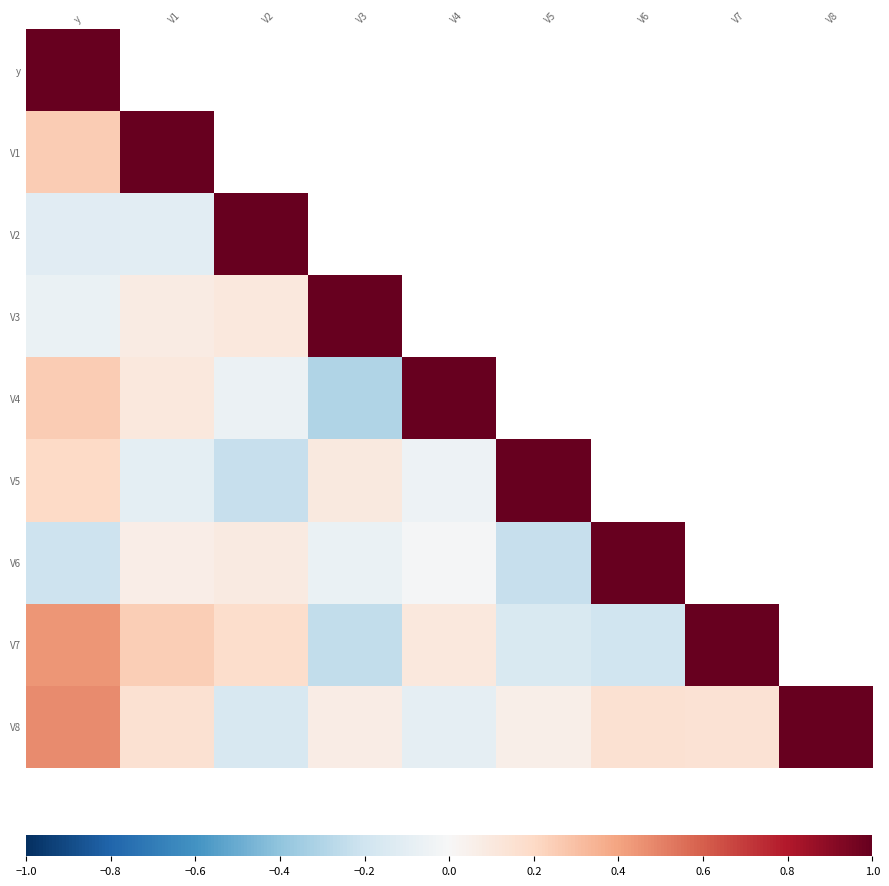

Between V1 and V7, which series saw the biggest shift?

V7